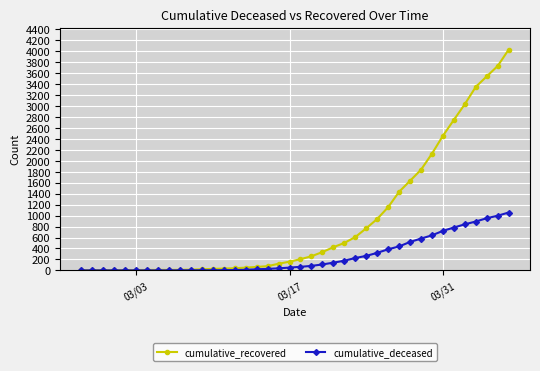

Which series has the widest spread of values?

cumulative_recovered